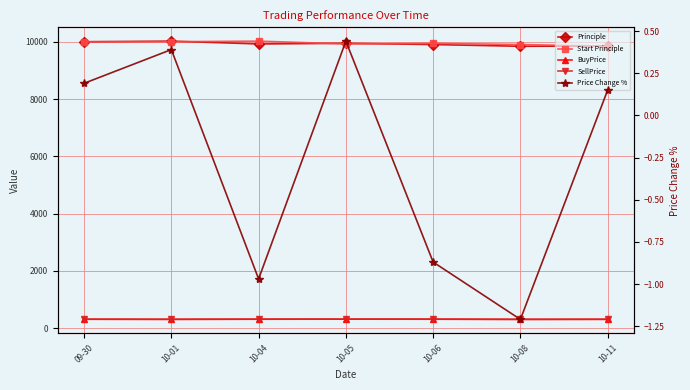

At 10-06, list the series in order from largest to smallest.

Start Principle, Principle, BuyPrice, SellPrice, Price Change %